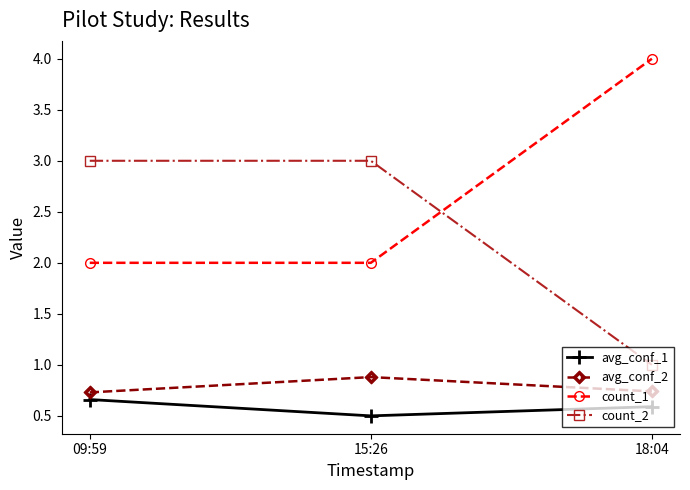

Is it true that count_1 equals 6.3 at 18:04?

False